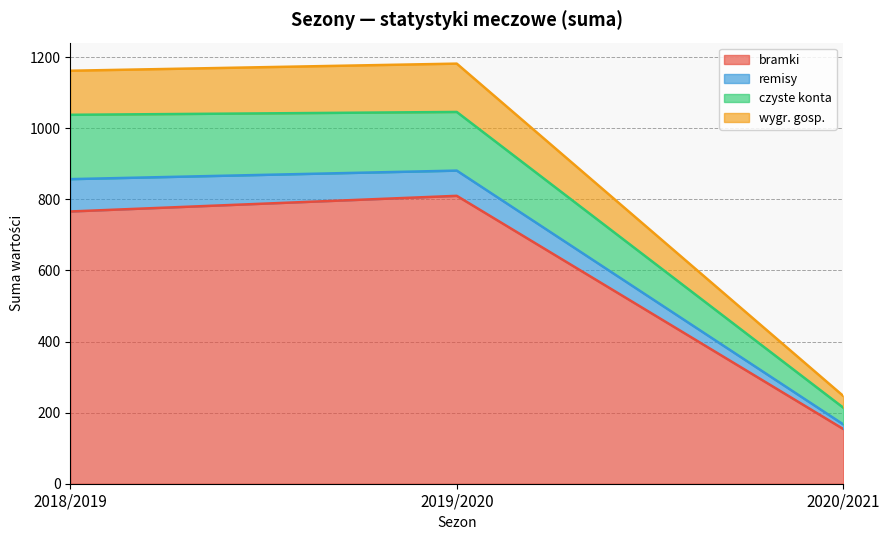

Which series changed the most between 2018/2019 and 2019/2020?

bramki